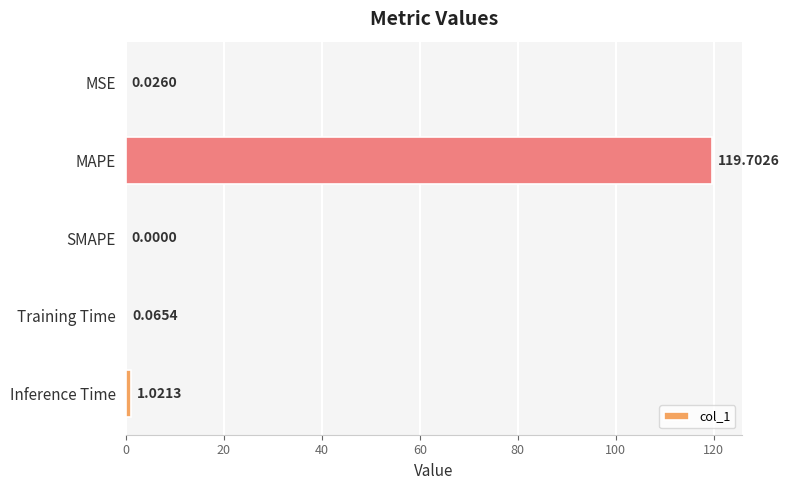

What is the sum of all values?

120.8